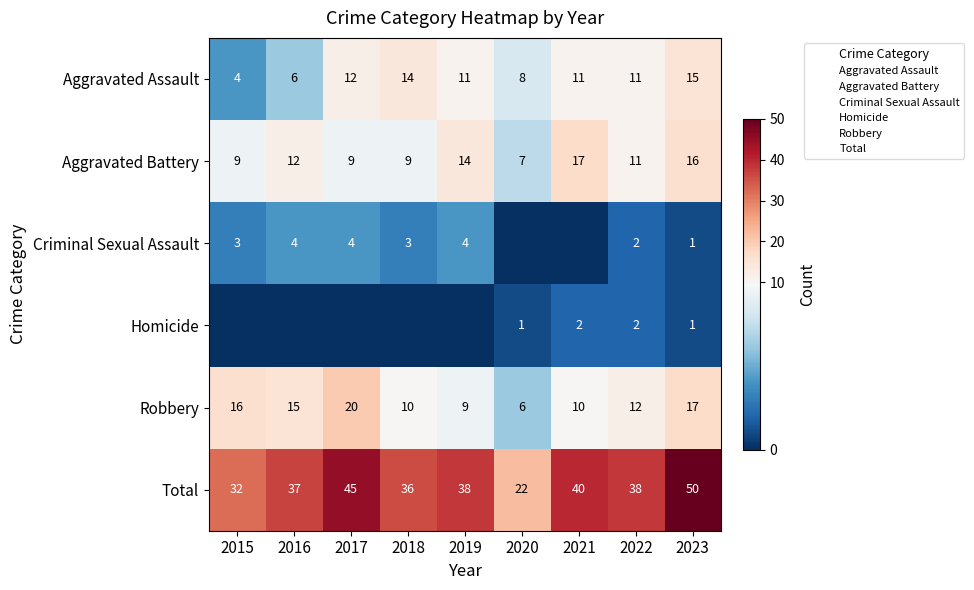

At which label does Aggravated Battery first exceed 11?

2016